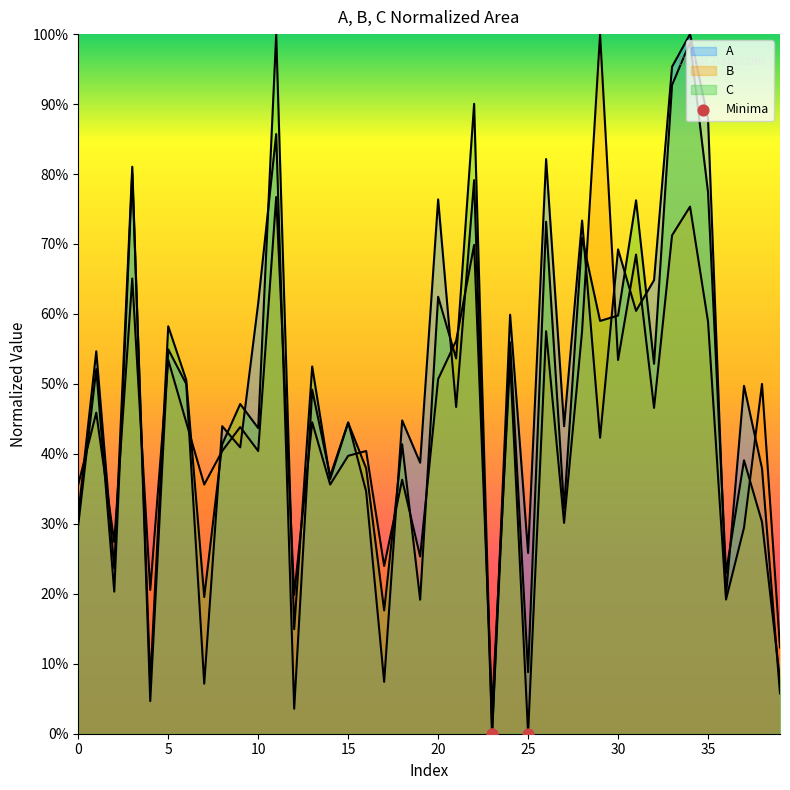

At how many categories does at least one series exceed 0?

40